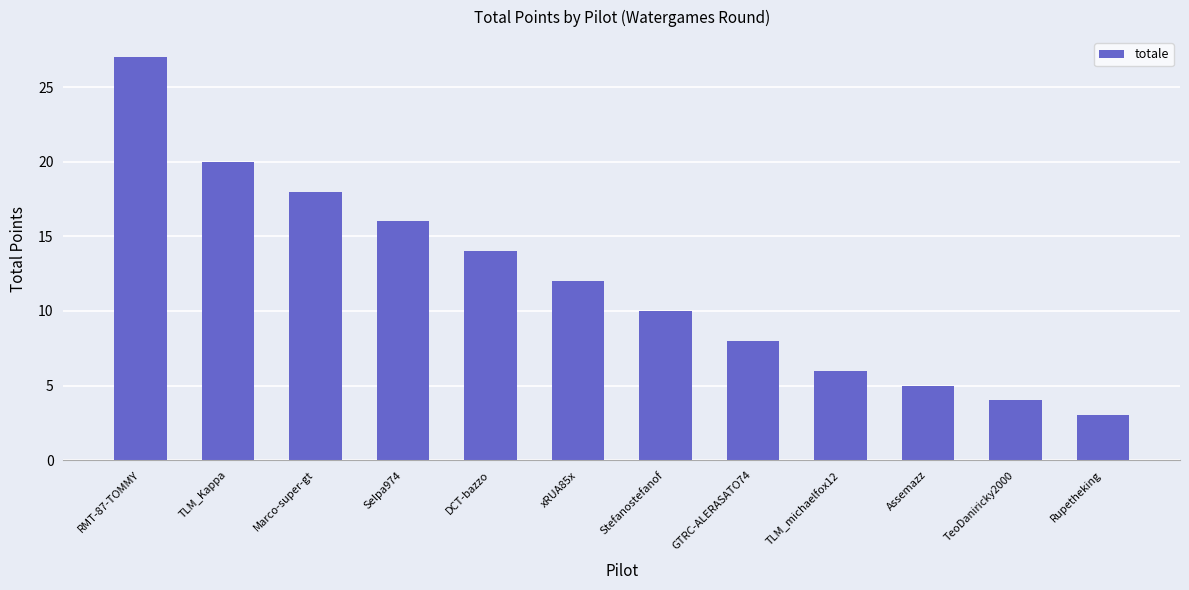

Reading left to right, transcribe all the data shown in this chart.

RMT-87-TOMMY=27	TLM_Kappa=20	Marco-super-gt=18	Selpa974=16	DCT-bazzo=14	xRUA85x=12	Stefanostefanof=10	GTRC-ALERASATO74=8	TLM_michaelfox12=6	Assemazz=5	TeoDaniricky2000=4	Rupetheking=3